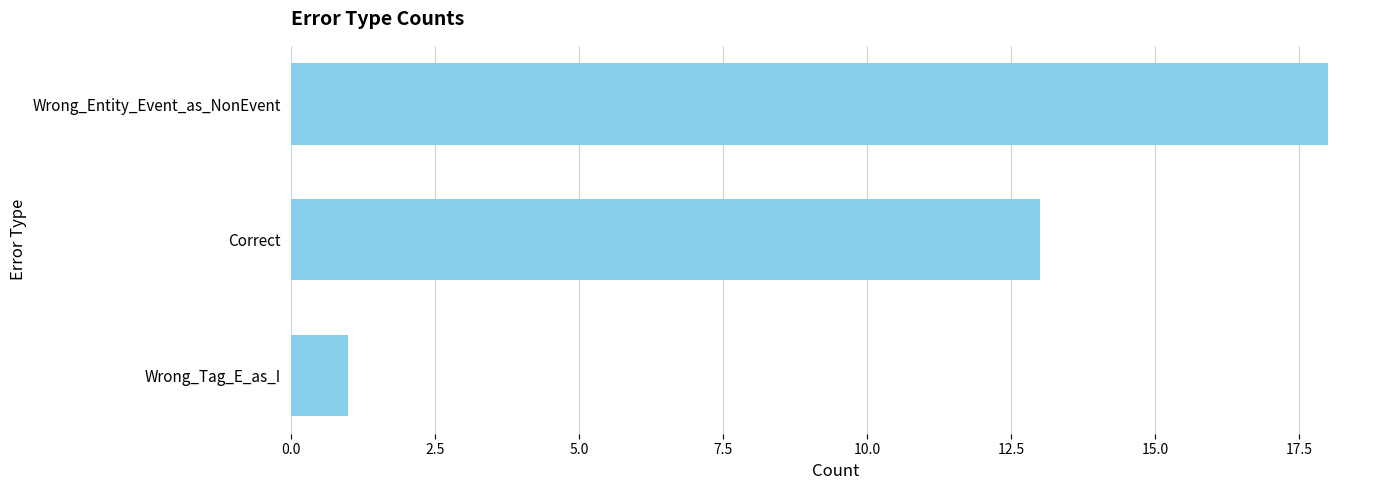

What is the change in value from Wrong_Tag_E_as_I to Correct?

+12